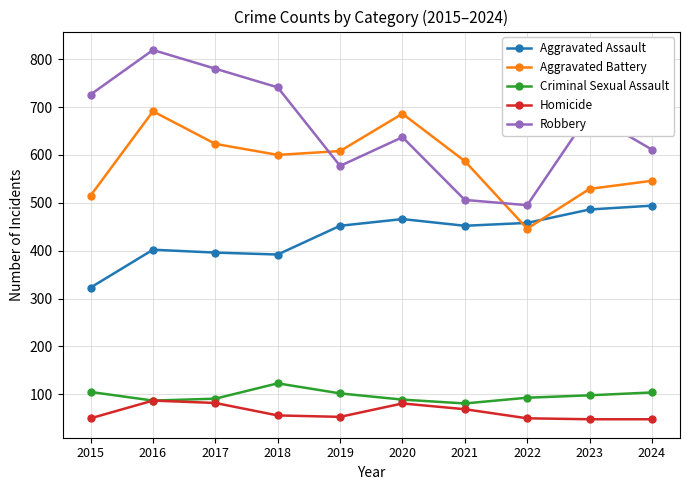

What is the minimum value for Aggravated Assault?

323